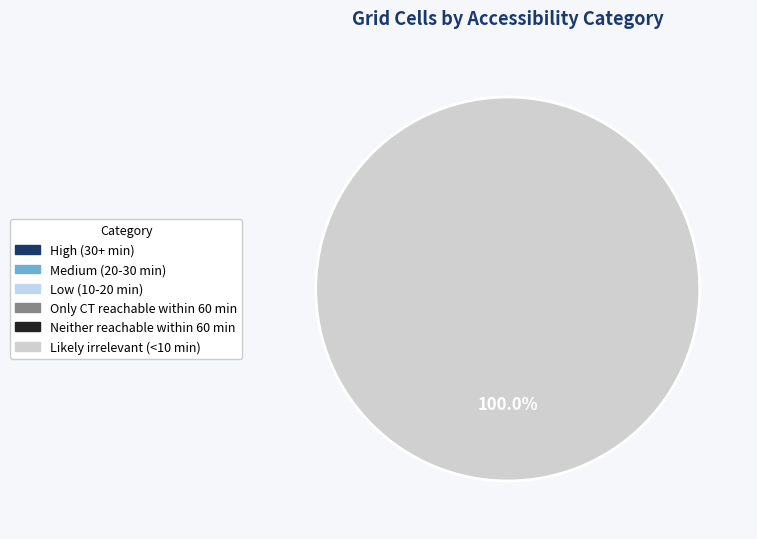

Is there a majority slice in this chart?

Yes